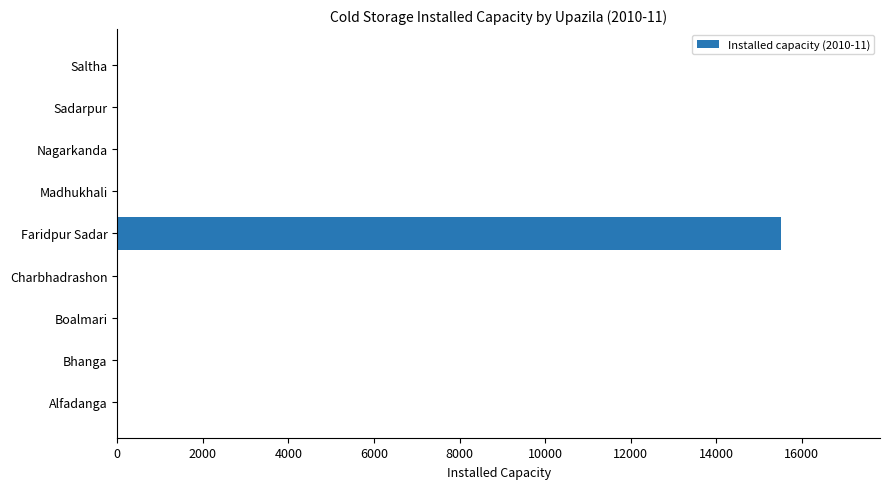

The value at Alfadanga is 0. True or false?

True